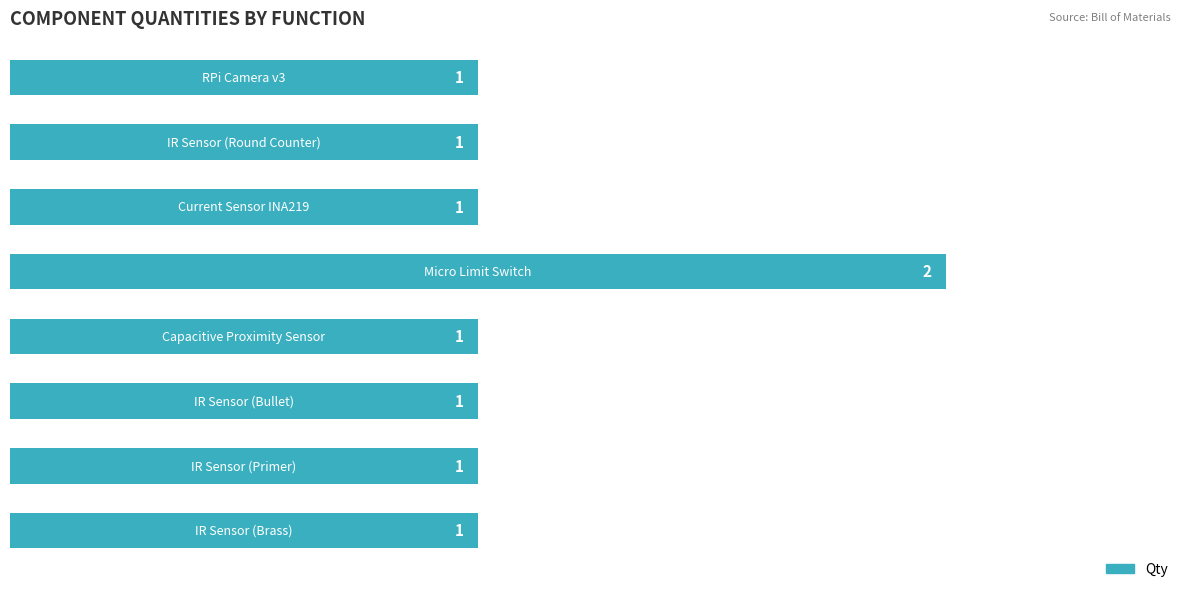

Reading top to bottom, list all the values displayed in this chart.

1	1	1	2	1	1	1	1